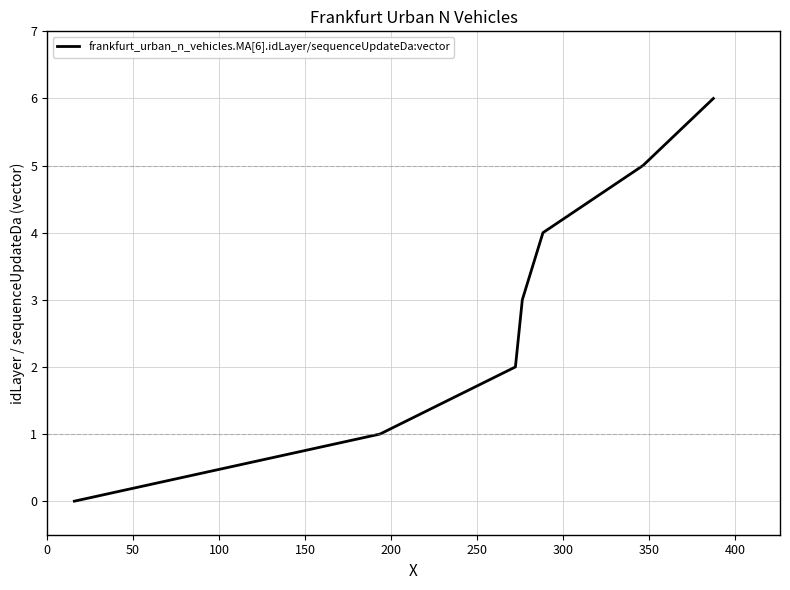

What is the maximum value shown in the chart?

6